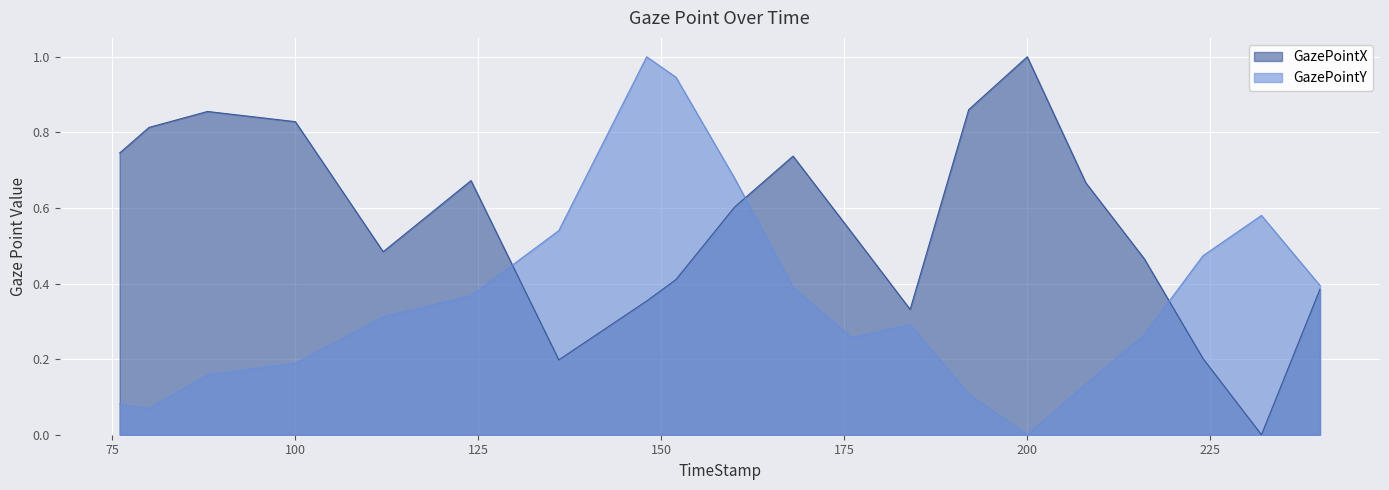

At how many categories does at least one series exceed 0?

20